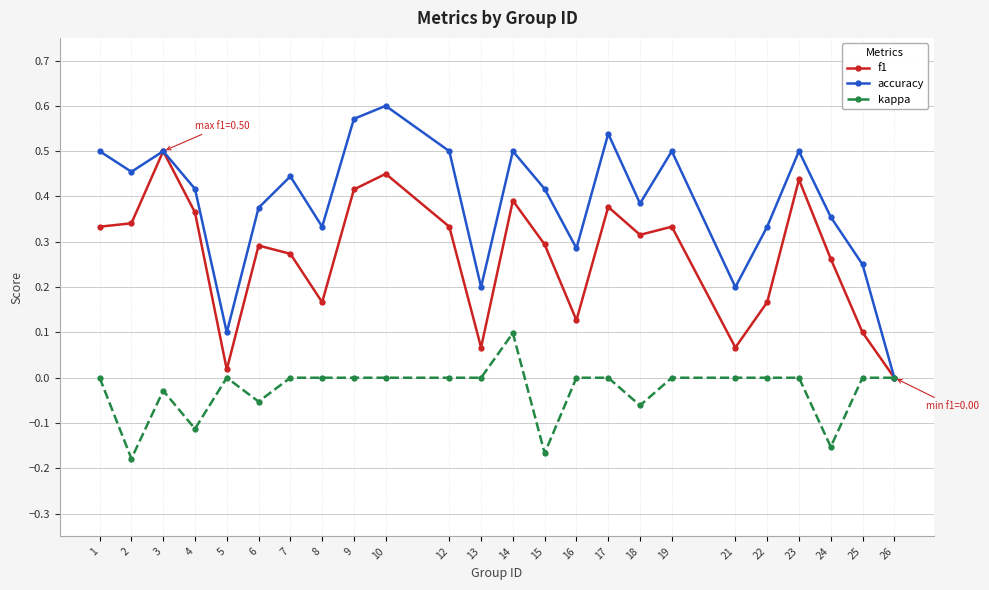

Rank the series by their average value, from highest to lowest.

accuracy, f1, kappa